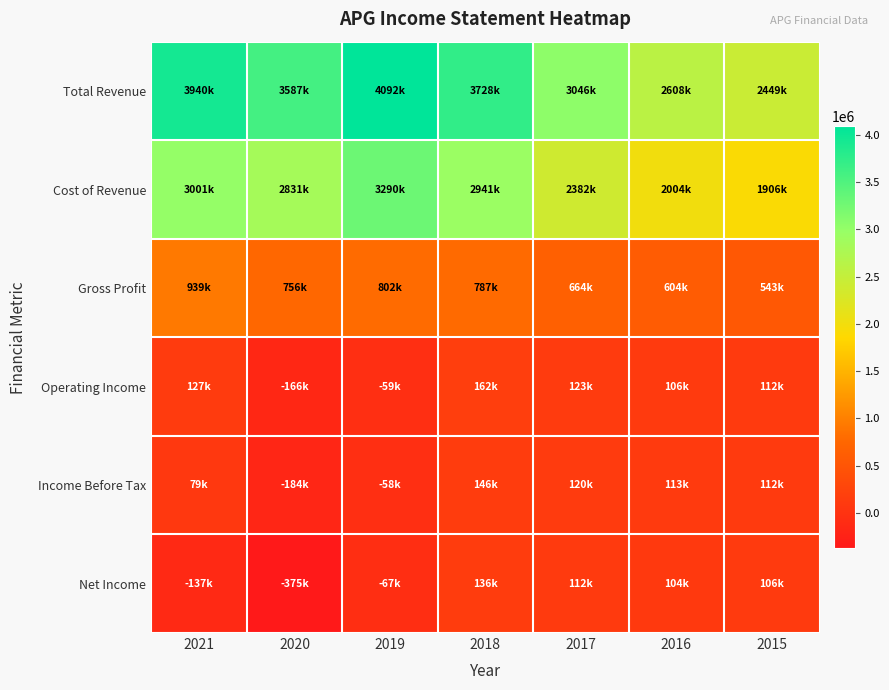

What is the smallest value displayed?

-375000